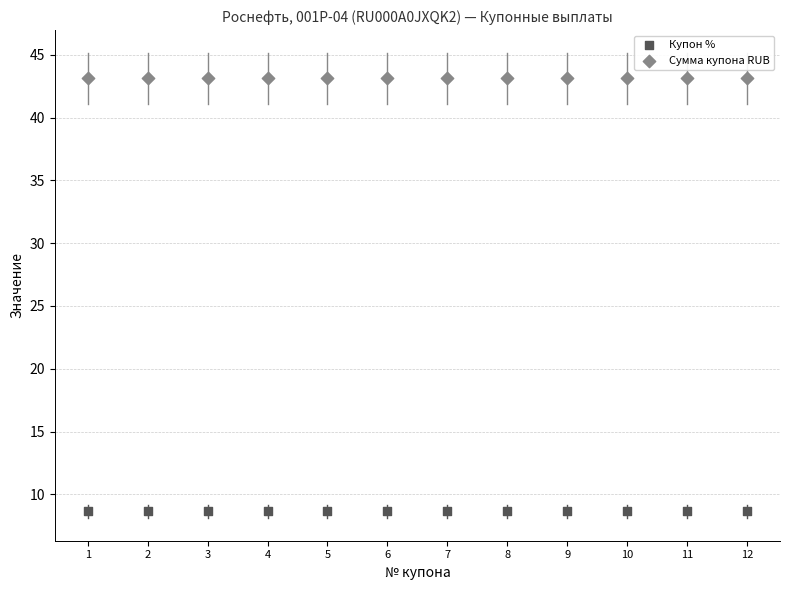

Which series contains the highest Y value?

Сумма купона RUB